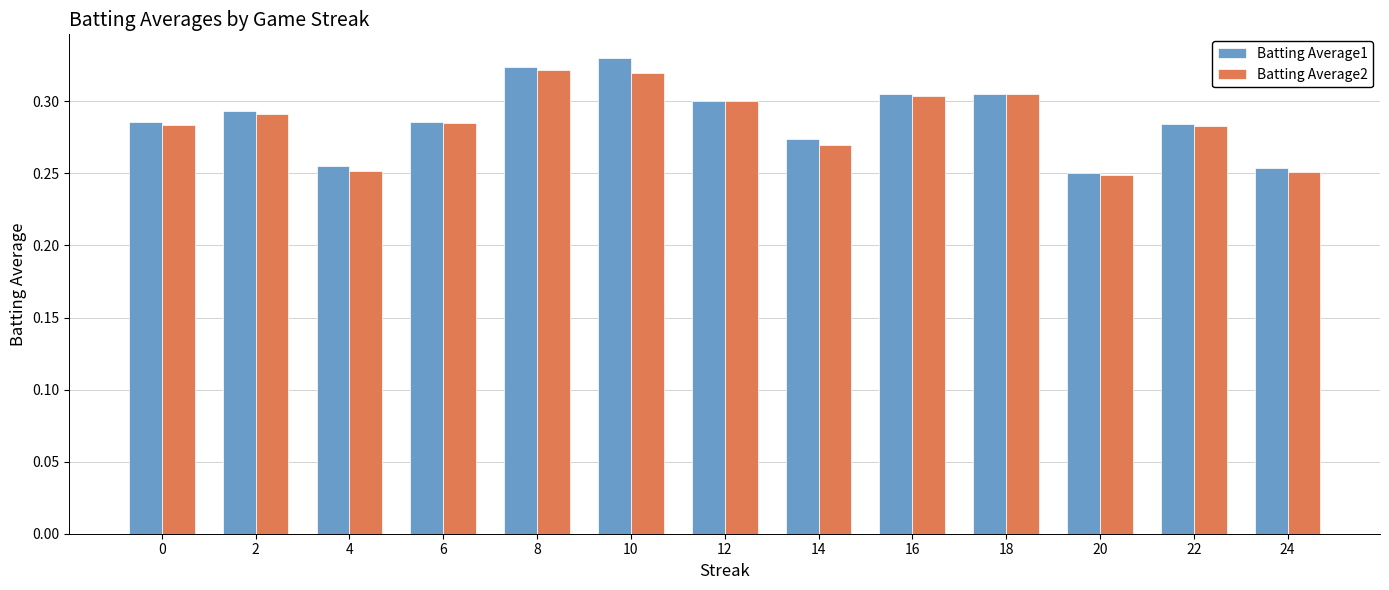

Is the value of Batting Average1 at 18 greater than the value of Batting Average2 at 4?

Yes